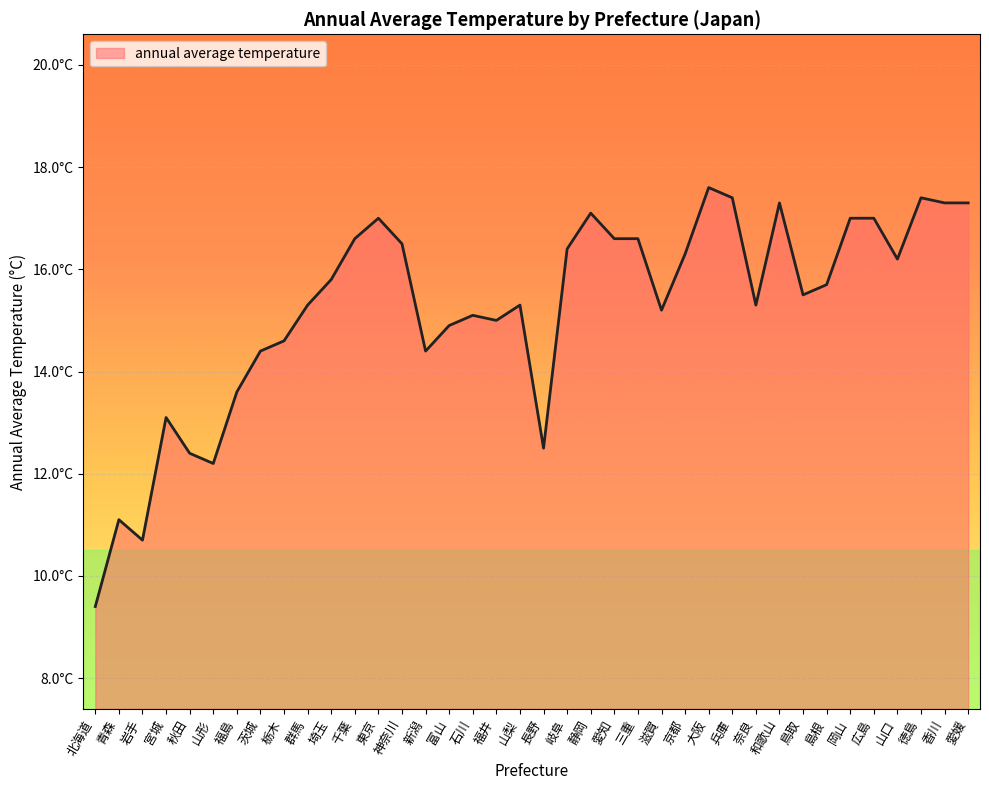

Does the chart have visible grid lines?

Yes